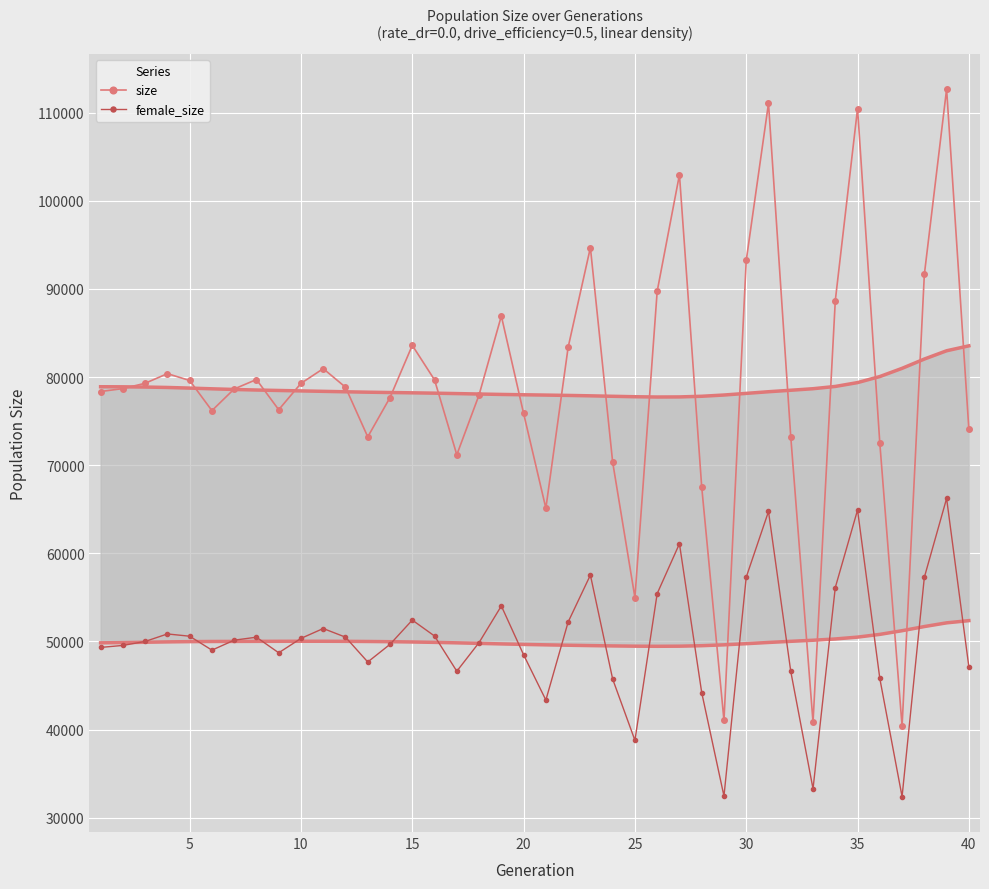

How many interior local valleys does the size series have?

9